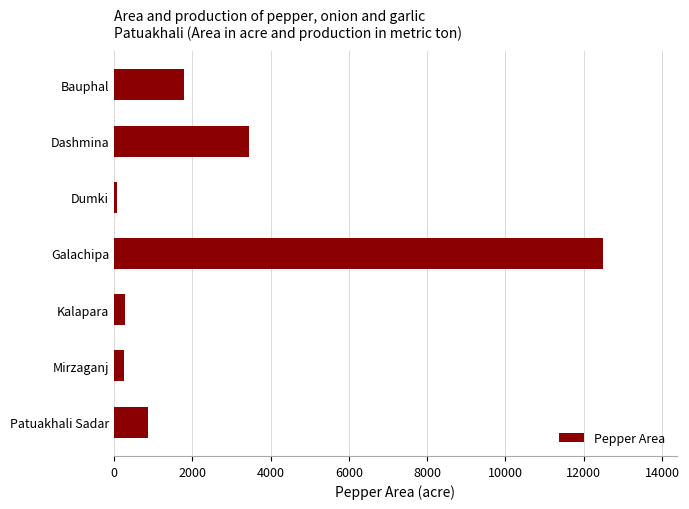

What is the difference between the second highest and minimum values?

3362